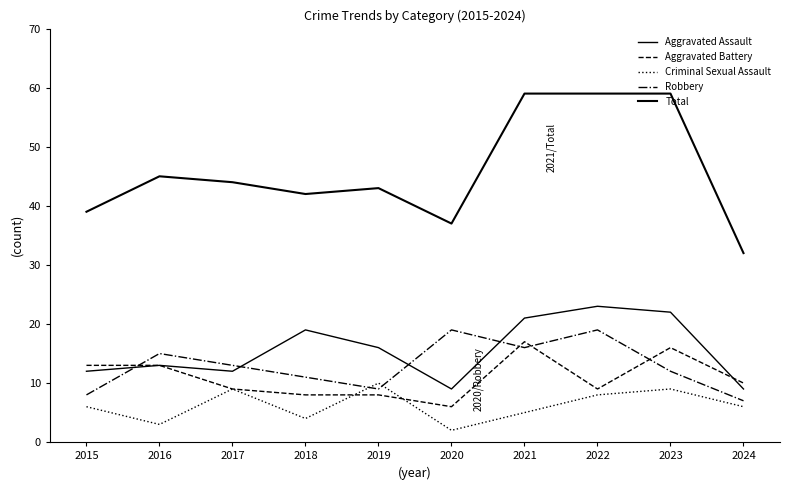

Count the number of categories in the chart.

10